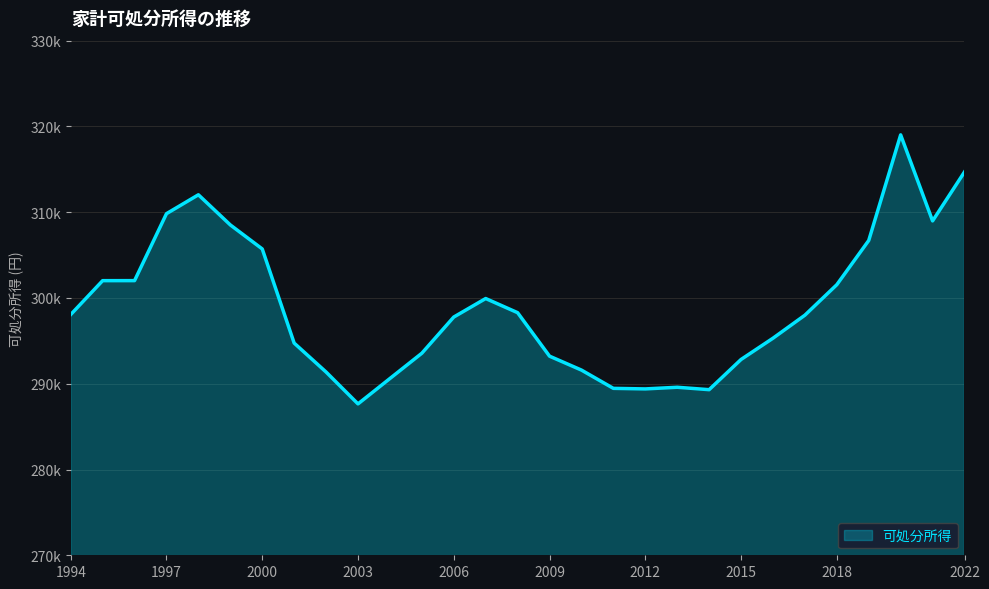

What is the value of the 13th point from the left?

297777.1